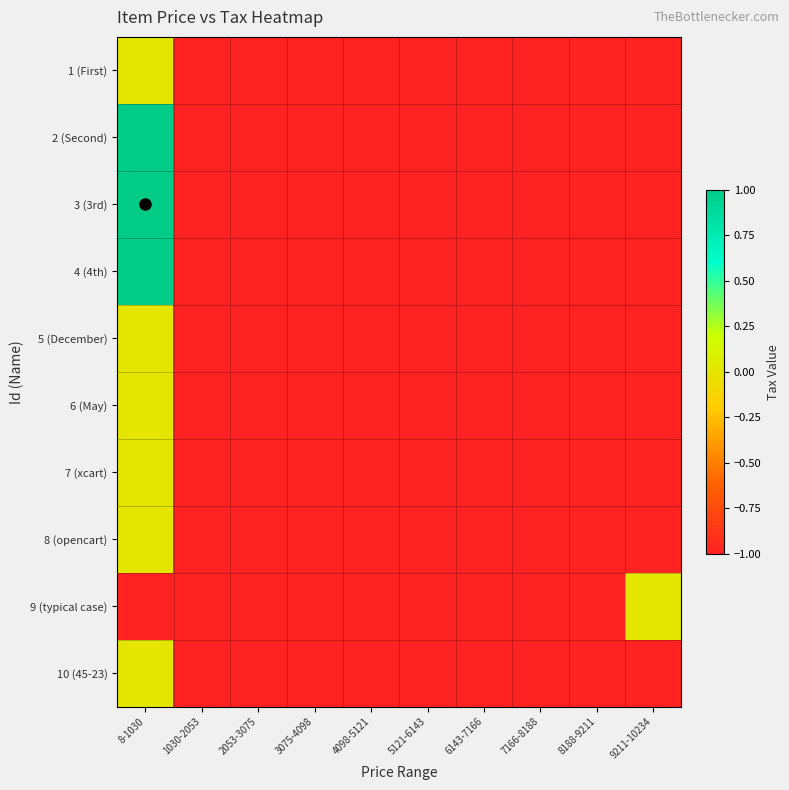

Reading right to left, what are all the values shown in this chart?

1 (First): 9211-10234=-1	8188-9211=-1	7166-8188=-1	6143-7166=-1	5121-6143=-1	4098-5121=-1	3075-4098=-1	2053-3075=-1	1030-2053=-1	8-1030=0
2 (Second): 9211-10234=-1	8188-9211=-1	7166-8188=-1	6143-7166=-1	5121-6143=-1	4098-5121=-1	3075-4098=-1	2053-3075=-1	1030-2053=-1	8-1030=1
3 (3rd): 9211-10234=-1	8188-9211=-1	7166-8188=-1	6143-7166=-1	5121-6143=-1	4098-5121=-1	3075-4098=-1	2053-3075=-1	1030-2053=-1	8-1030=1
4 (4th): 9211-10234=-1	8188-9211=-1	7166-8188=-1	6143-7166=-1	5121-6143=-1	4098-5121=-1	3075-4098=-1	2053-3075=-1	1030-2053=-1	8-1030=1
5 (December): 9211-10234=-1	8188-9211=-1	7166-8188=-1	6143-7166=-1	5121-6143=-1	4098-5121=-1	3075-4098=-1	2053-3075=-1	1030-2053=-1	8-1030=0
6 (May): 9211-10234=-1	8188-9211=-1	7166-8188=-1	6143-7166=-1	5121-6143=-1	4098-5121=-1	3075-4098=-1	2053-3075=-1	1030-2053=-1	8-1030=0
7 (xcart): 9211-10234=-1	8188-9211=-1	7166-8188=-1	6143-7166=-1	5121-6143=-1	4098-5121=-1	3075-4098=-1	2053-3075=-1	1030-2053=-1	8-1030=0
8 (opencart): 9211-10234=-1	8188-9211=-1	7166-8188=-1	6143-7166=-1	5121-6143=-1	4098-5121=-1	3075-4098=-1	2053-3075=-1	1030-2053=-1	8-1030=0
9 (typical case): 9211-10234=0	8188-9211=-1	7166-8188=-1	6143-7166=-1	5121-6143=-1	4098-5121=-1	3075-4098=-1	2053-3075=-1	1030-2053=-1	8-1030=-1
10 (45-23): 9211-10234=-1	8188-9211=-1	7166-8188=-1	6143-7166=-1	5121-6143=-1	4098-5121=-1	3075-4098=-1	2053-3075=-1	1030-2053=-1	8-1030=0